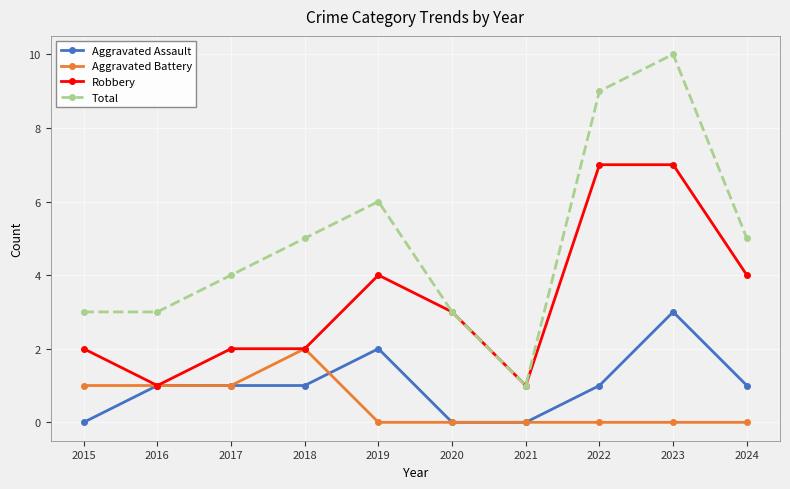

Is it true that Total equals 7 at 2018?

False